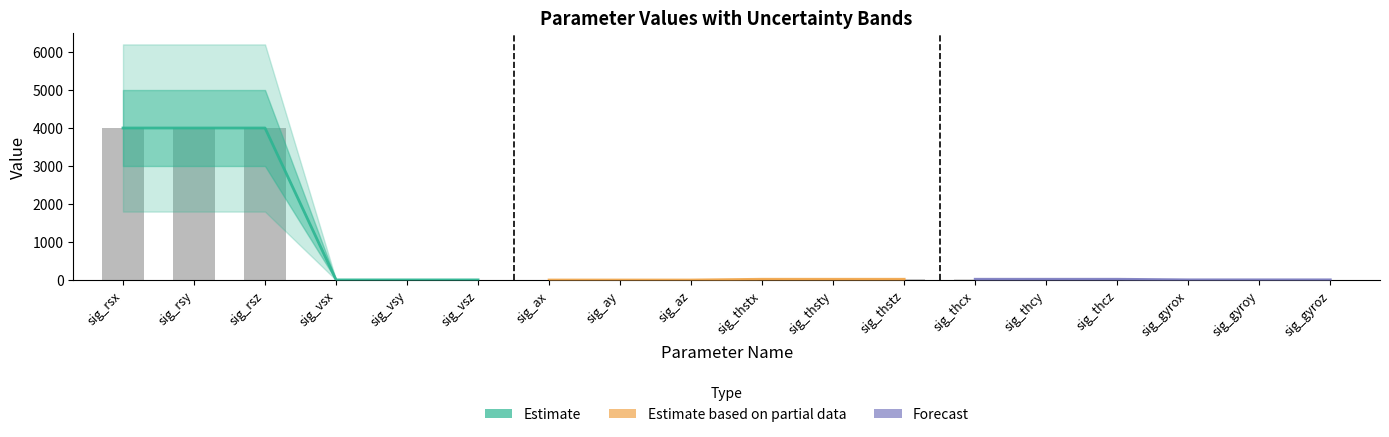

Between sig_rsx and sig_vsy, which series saw the biggest shift?

Estimate